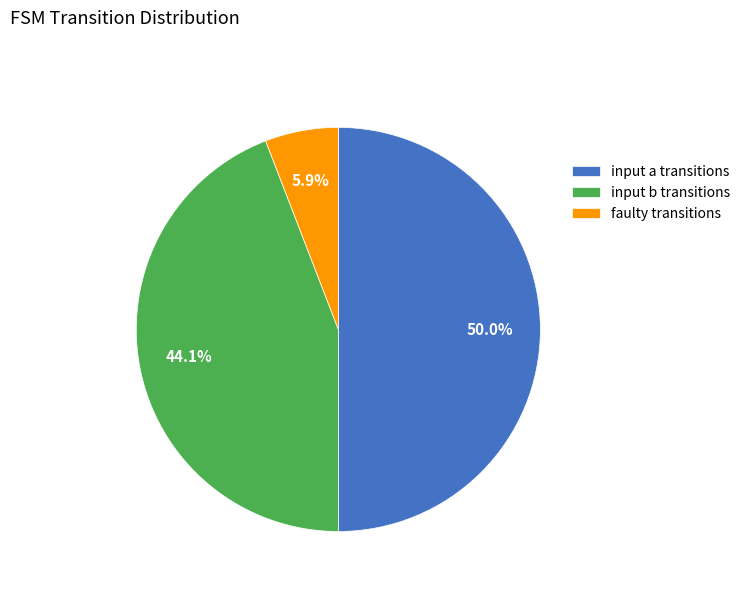

Which slice is the largest?

input a transitions